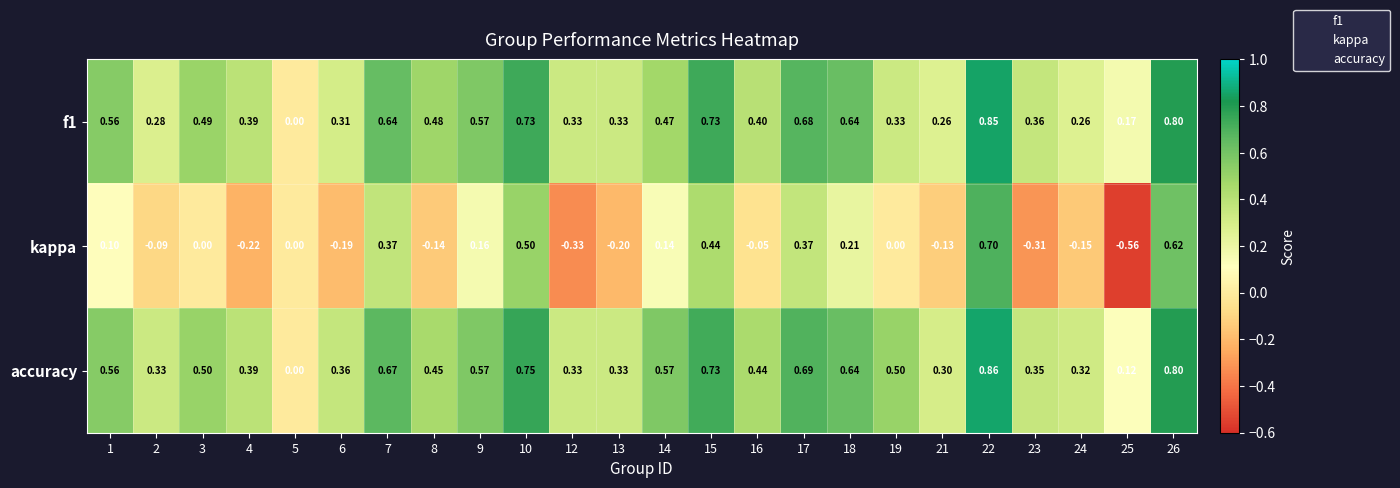

Which series has the largest total across all categories?

accuracy